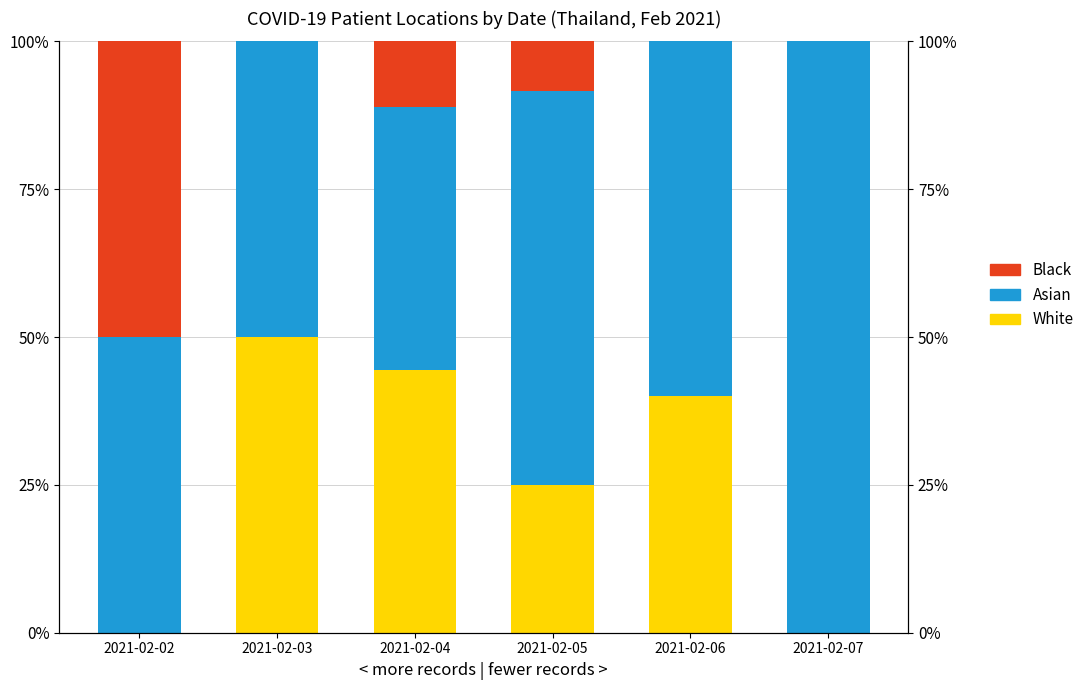

What are all the series names shown in the legend?

White, Asian, Black